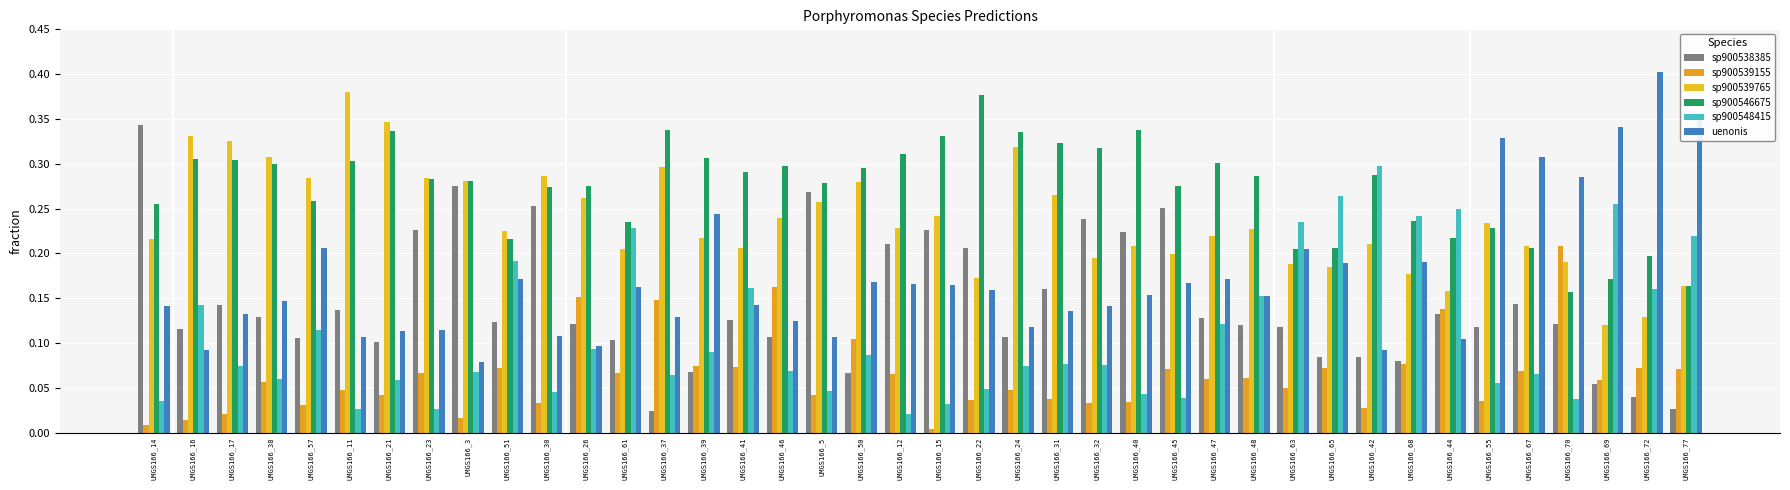

Which label corresponds to the smallest value in the chart?

UMGS166_15